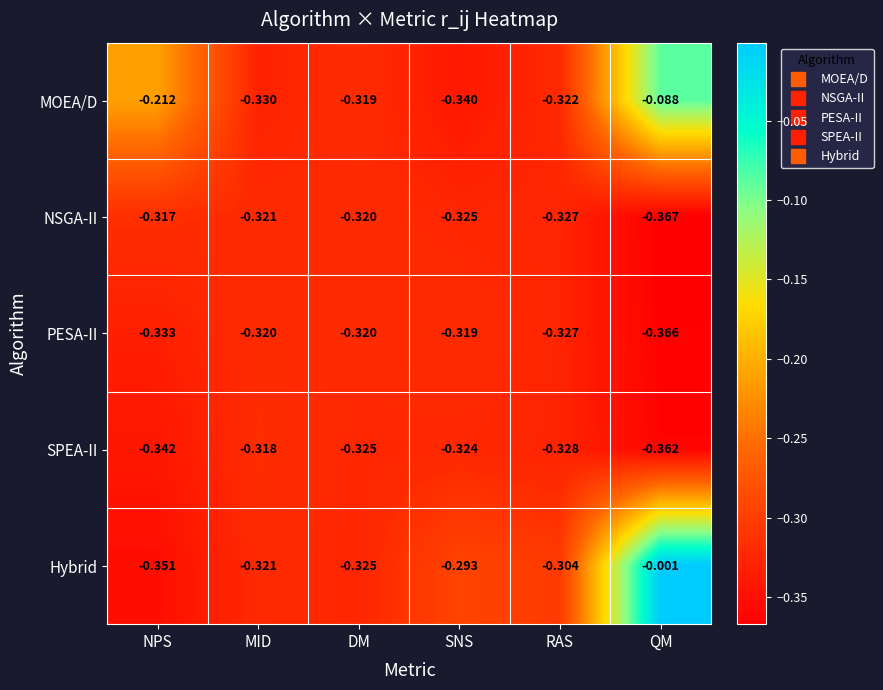

Between DM and QM, which series saw the biggest shift?

Hybrid